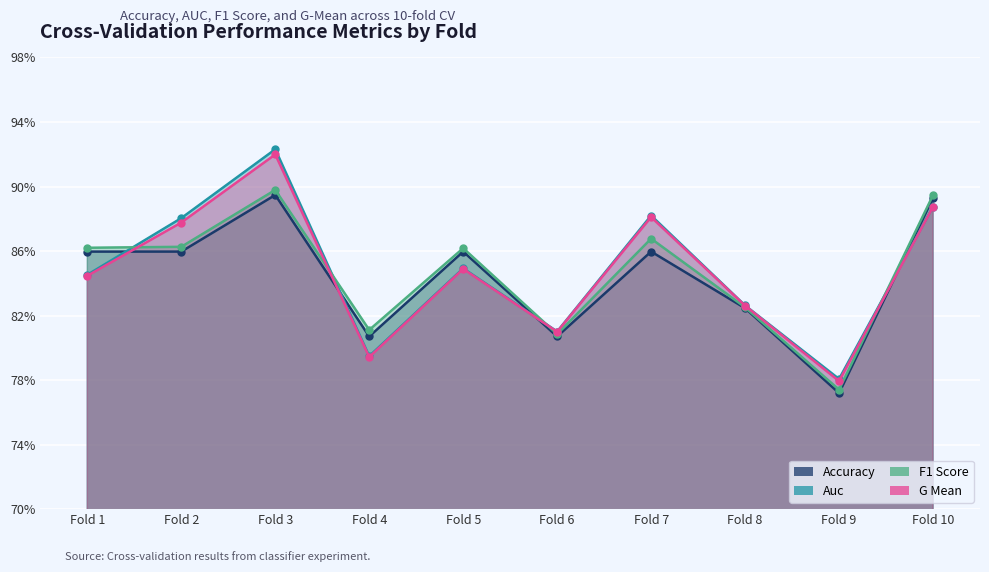

At Fold 9, list the series in order from largest to smallest.

auc, g_mean, f1_score, accuracy